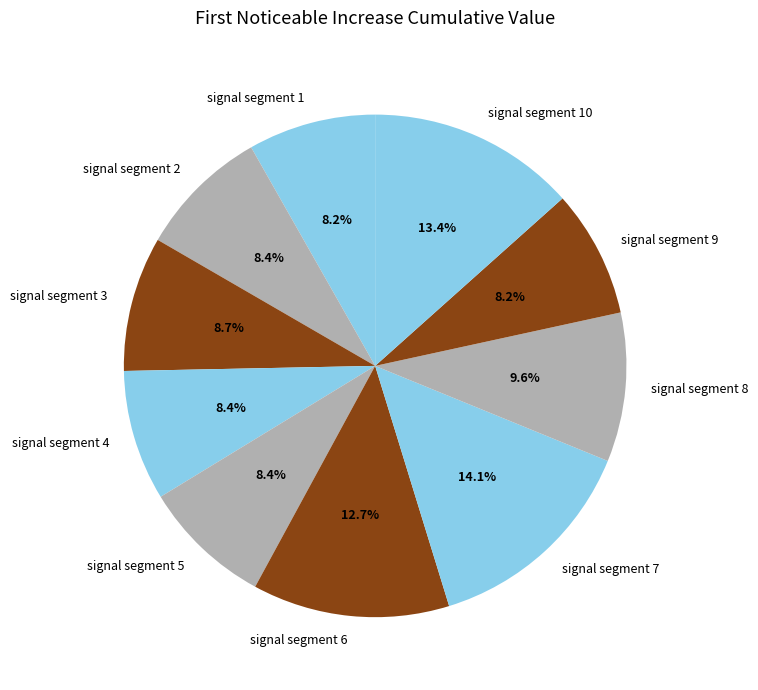

True or false: signal segment 7 accounts for 1% of the total.

False